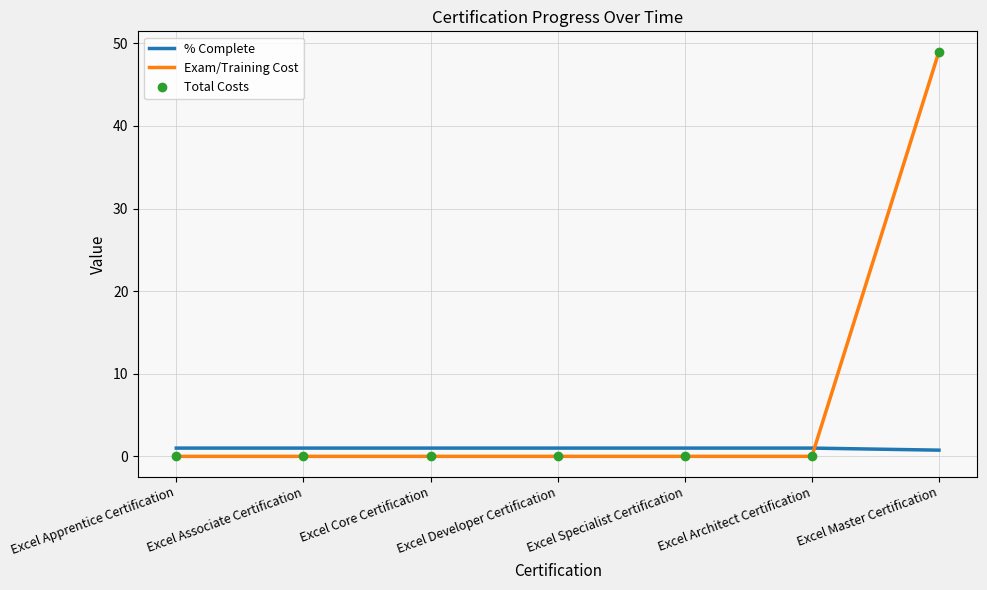

Is this an area chart (filled region under the line)?

No